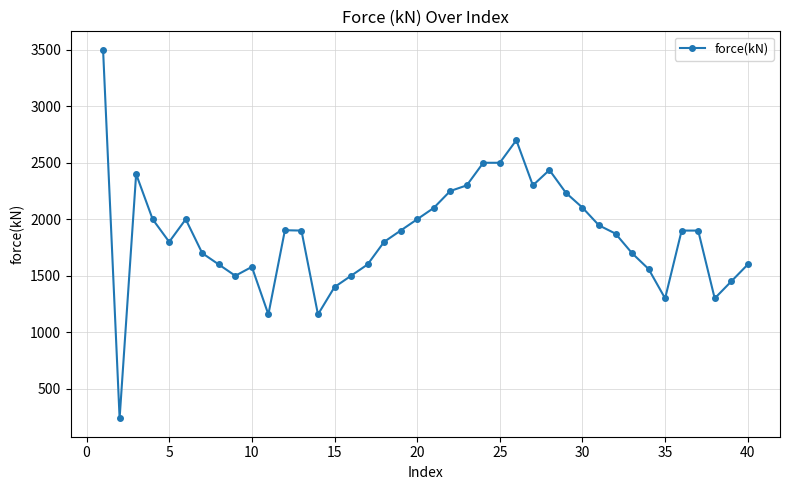

How many data points does each series have?

40